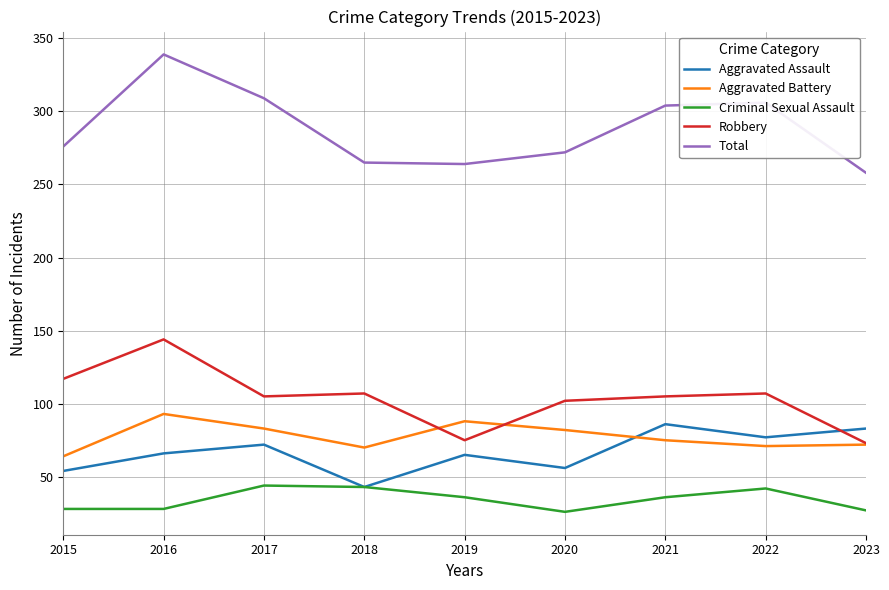

The Total series shows 494 at 2022. True or false?

False